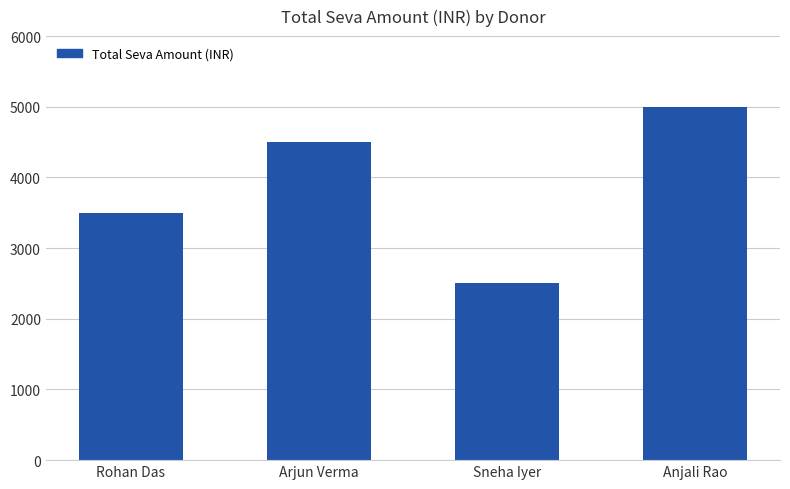

How many distinct data groups are displayed?

1